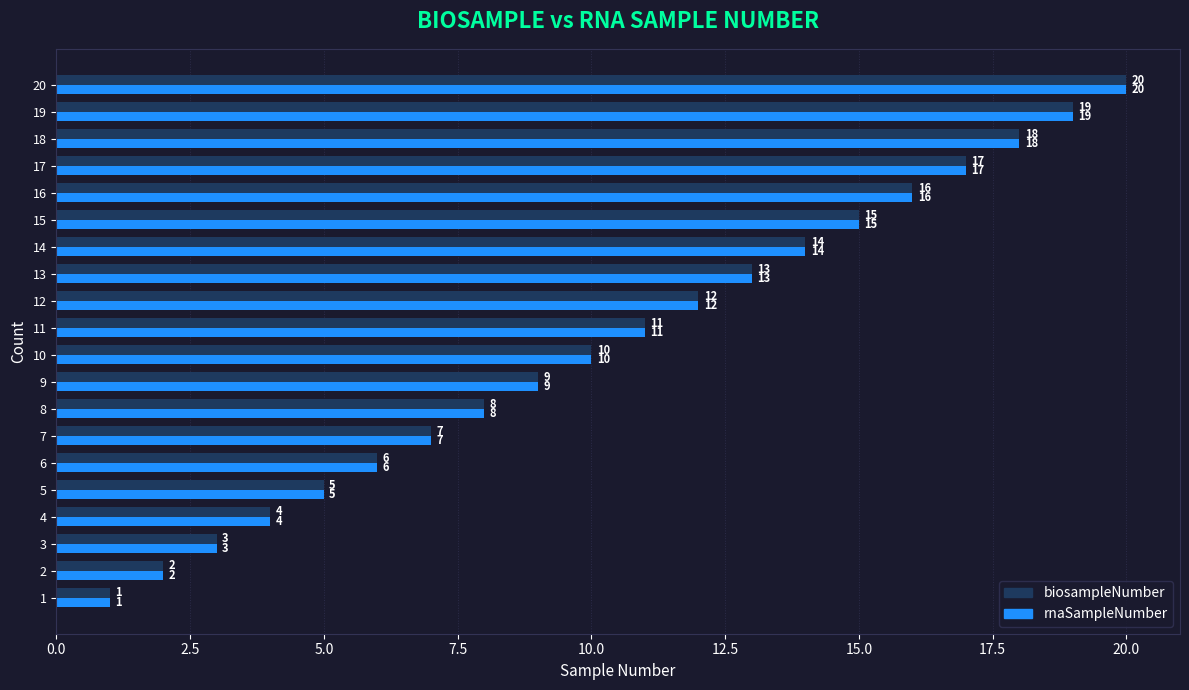

Rank the categories by biosampleNumber value from highest to lowest.

20, 19, 18, 17, 16, 15, 14, 13, 12, 11, 10, 9, 8, 7, 6, 5, 4, 3, 2, 1